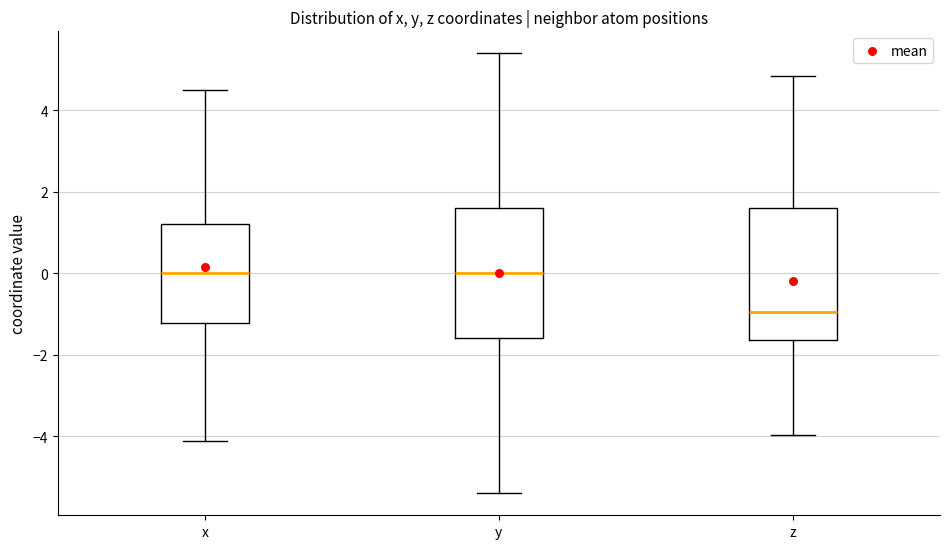

Where does the upper whisker of the box for y end on the y-axis? The values are not printed on the chart, so give them approximately, as read against the axis.

5.4